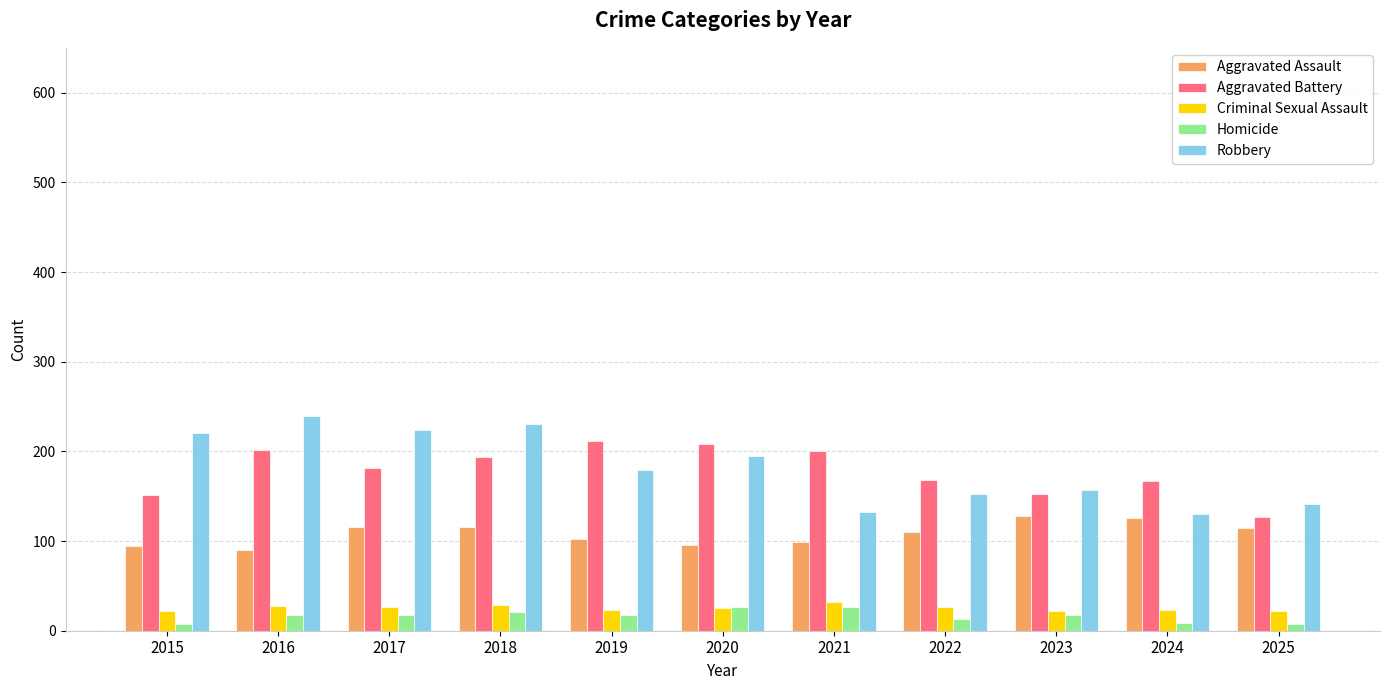

What is the minimum value shown in the chart?

7